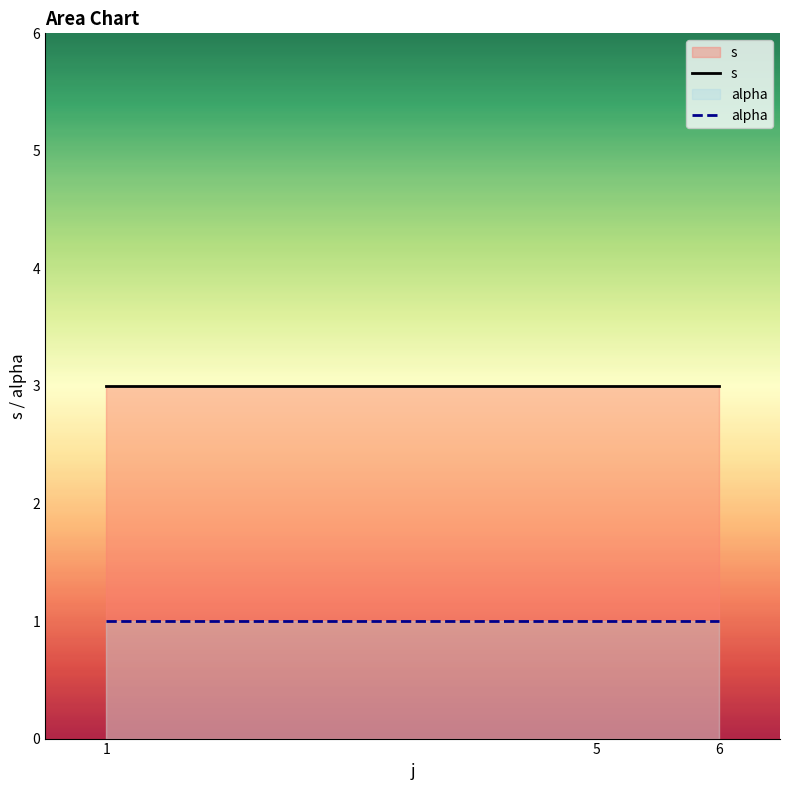

At which category is the sum across all series the highest?

1